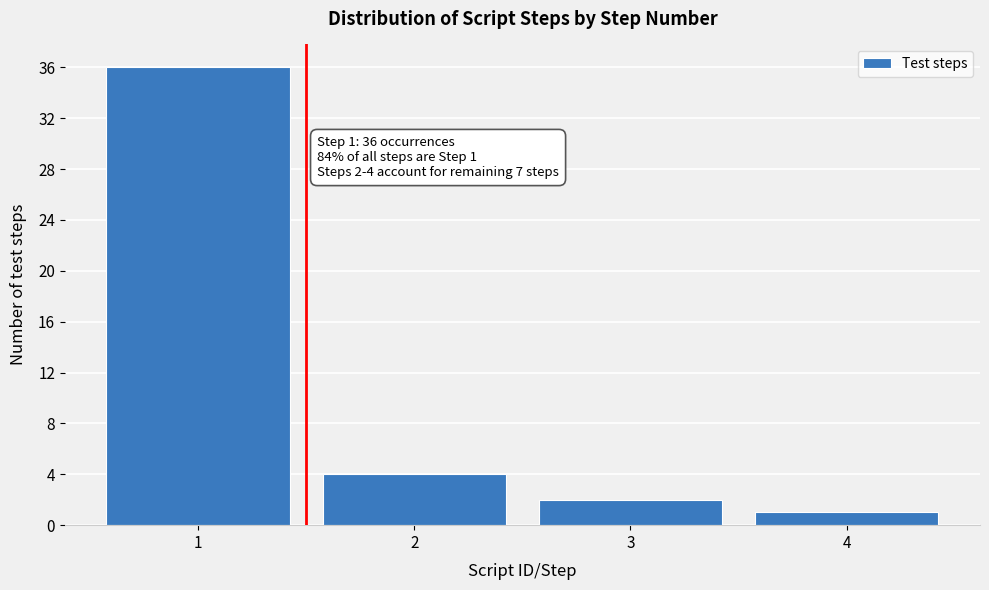

Reading left to right, extract all data points from this chart.

1=36	2=4	3=2	4=1